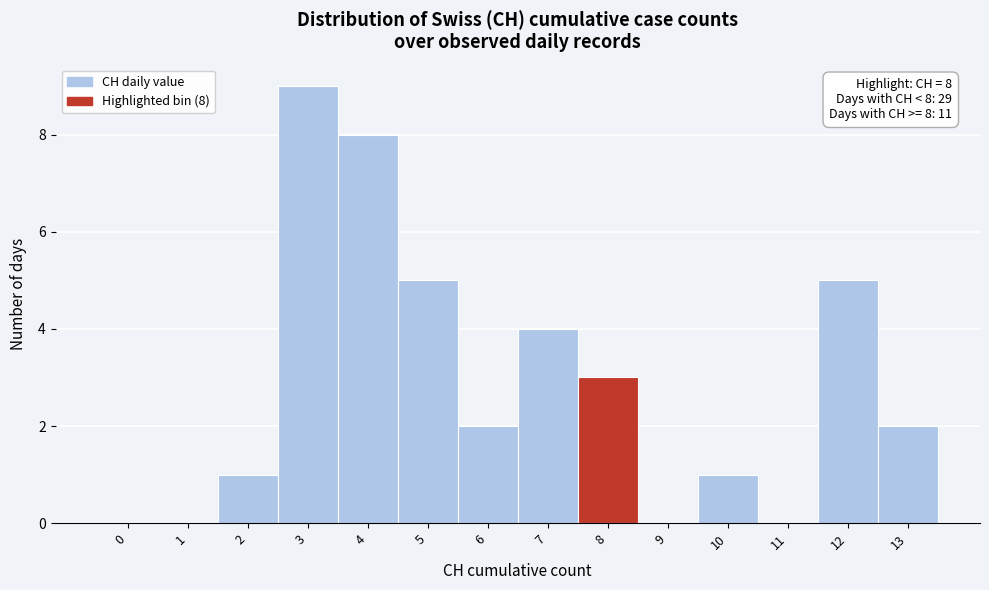

Reading left to right, list all the values displayed in this chart.

0=0	1=0	2=1	3=9	4=8	5=5	6=2	7=4	8=3	9=0	10=1	11=0	12=5	13=2